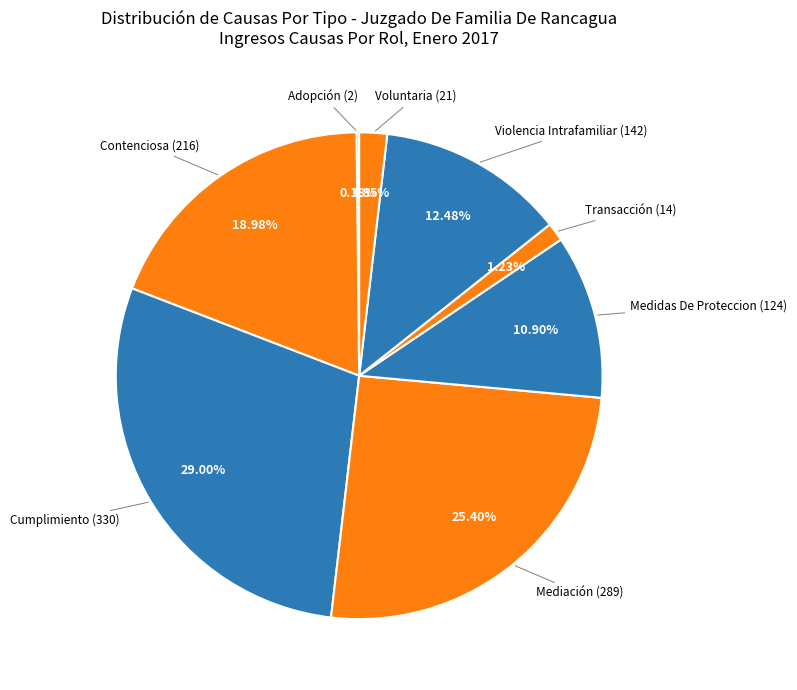

Is it true that Medidas De Proteccion is 4% of the pie?

False